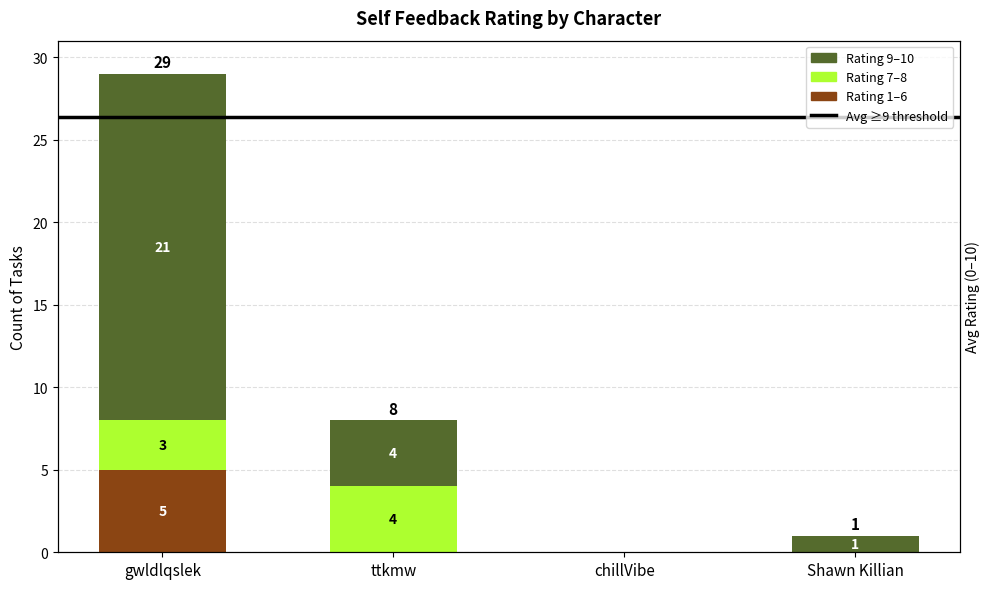

What is the label of the 2nd bar from the left?

ttkmw